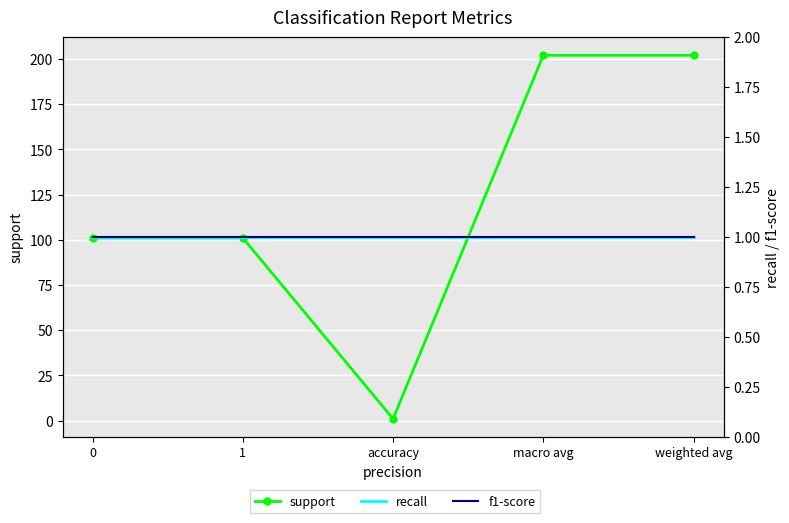

True or false: f1-score and recall intersect in this chart.

False